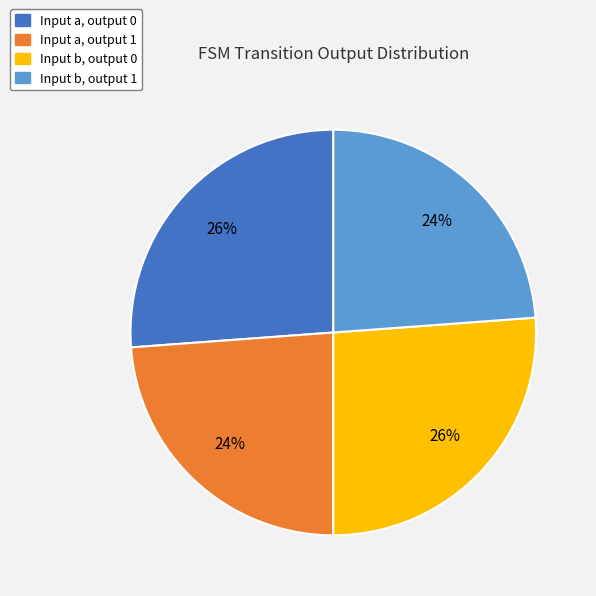

To the nearest percent, what is the average slice percentage?

25%